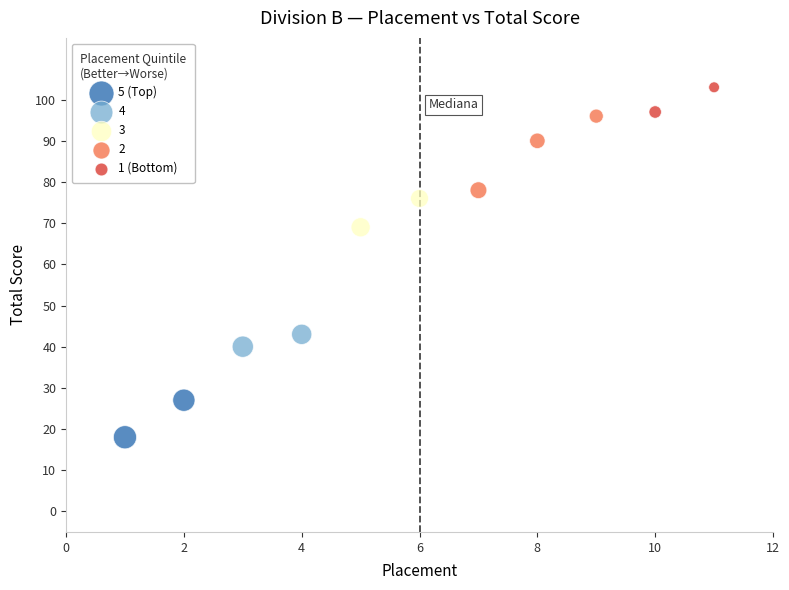

What are all the series names shown in the legend?

5 (Top), 4, 3, 2, 1 (Bottom)